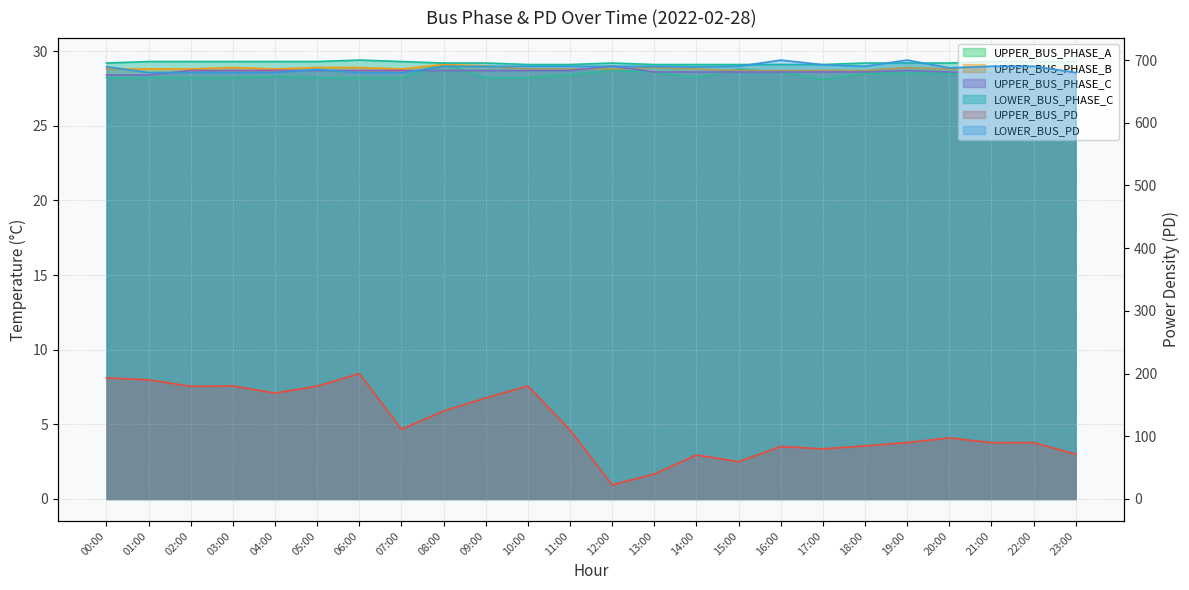

Which series has the largest range (max minus min)?

UPPER_BUS_PD